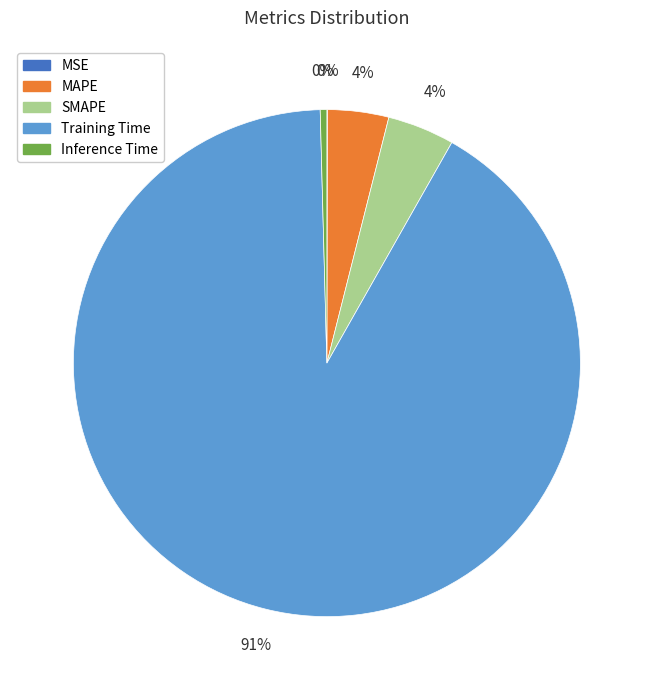

What is the largest slice in the pie chart?

Training Time